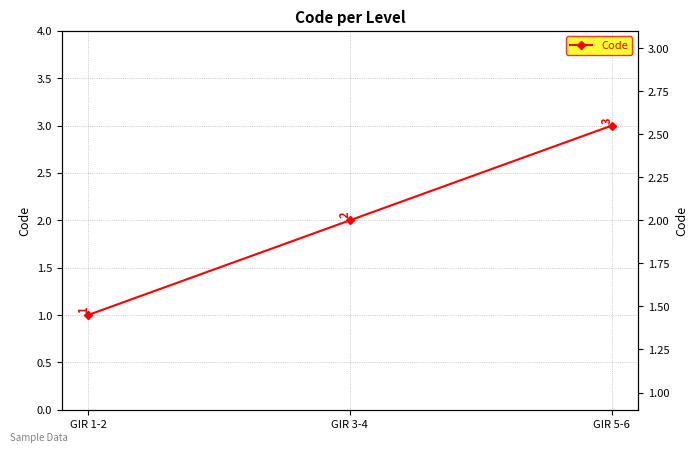

Count the values in the range 1 to 3.

3